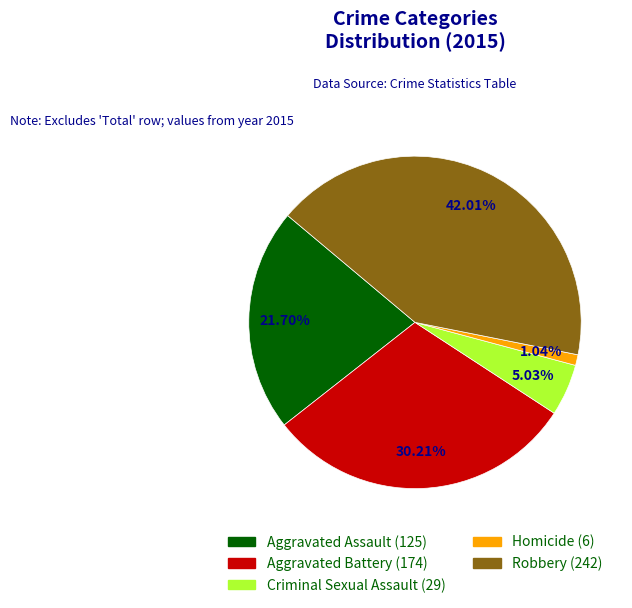

Is Aggravated Assault the majority of the pie?

No